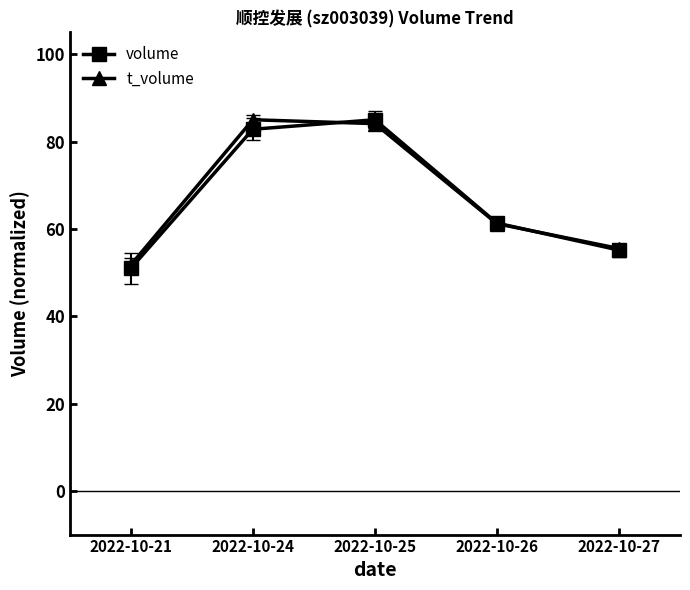

In volume, how many points are higher than both neighbors (excluding endpoints)?

1